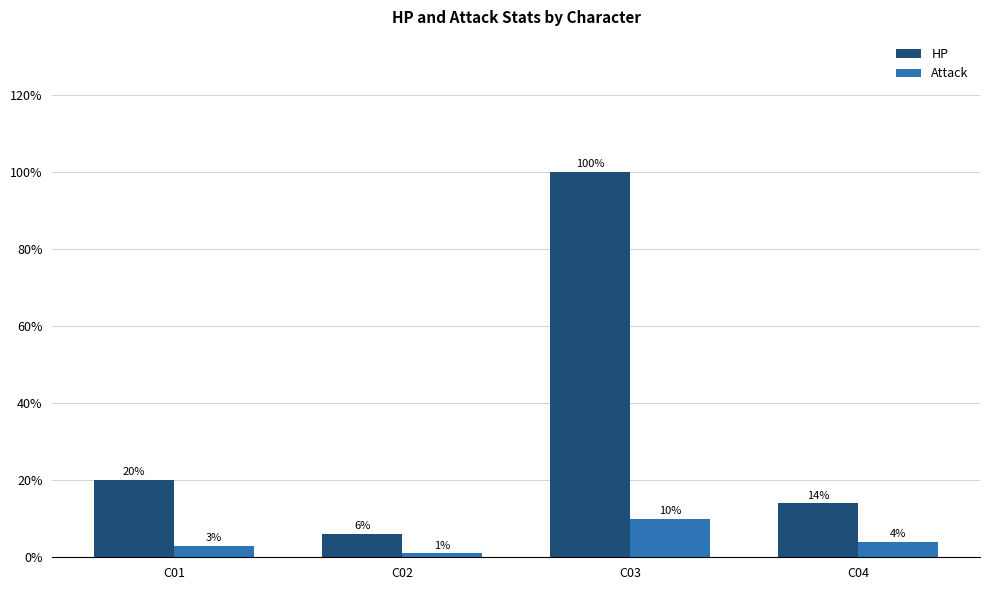

What are all the series names shown in the legend?

HP, Attack